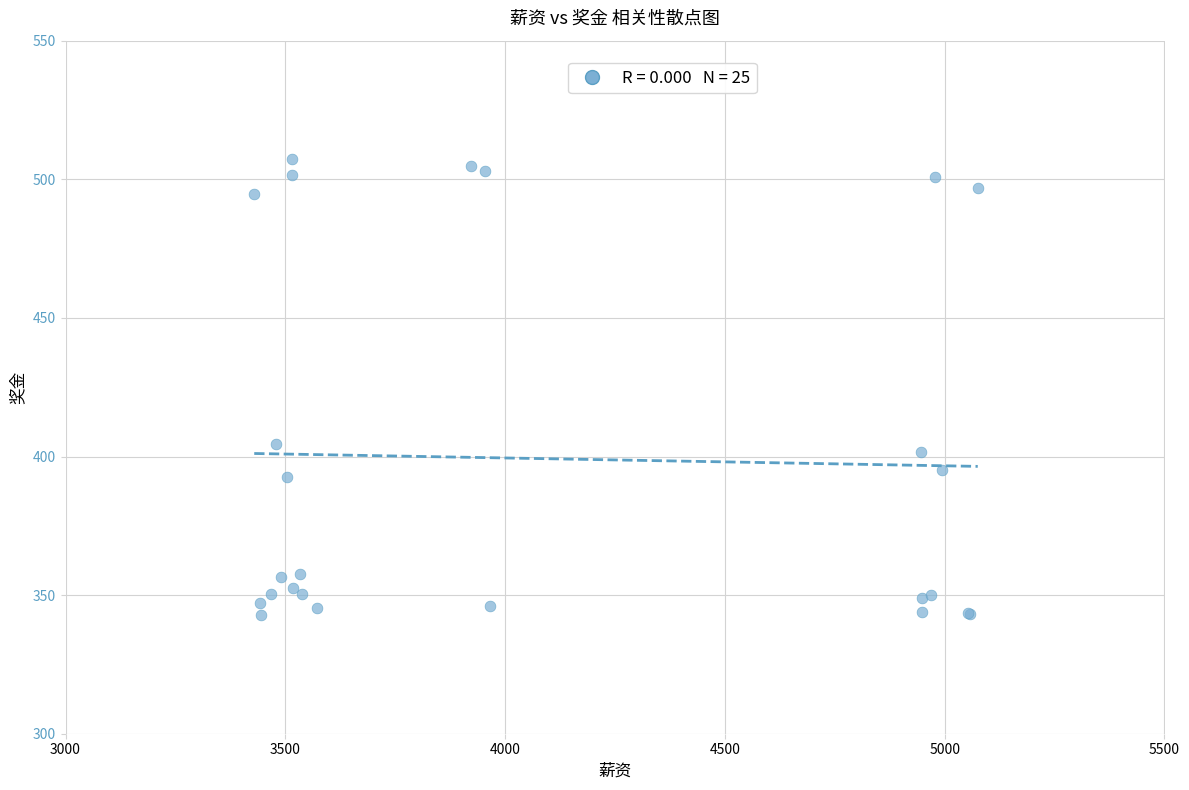

What Y value in the scatter plot is closest to 424?

404.6